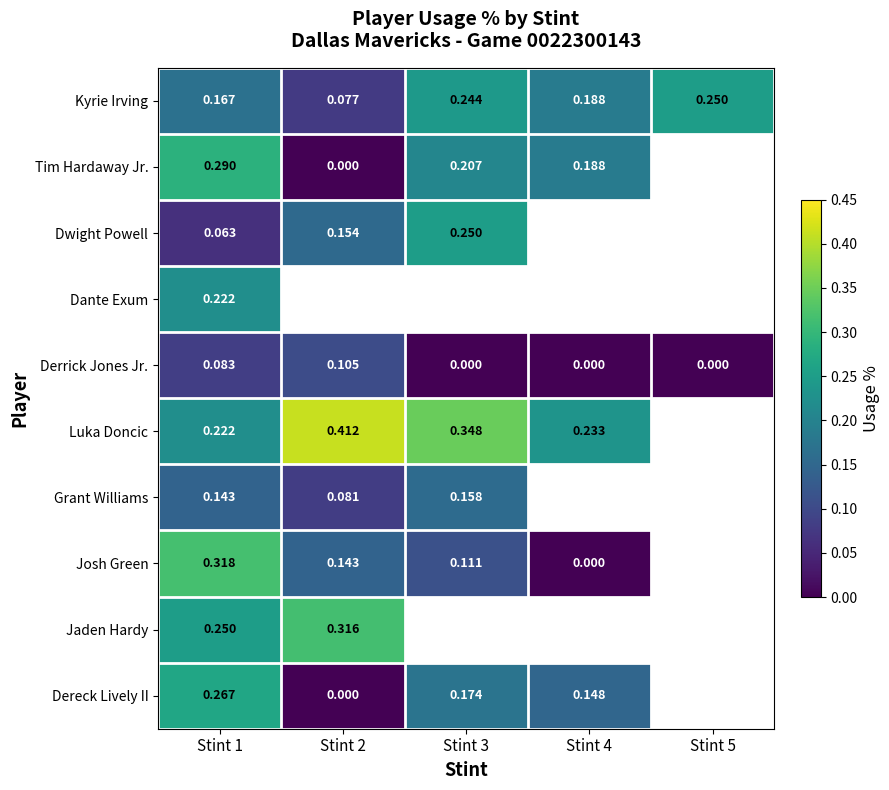

Which label corresponds to the smallest value in the chart?

Stint 2